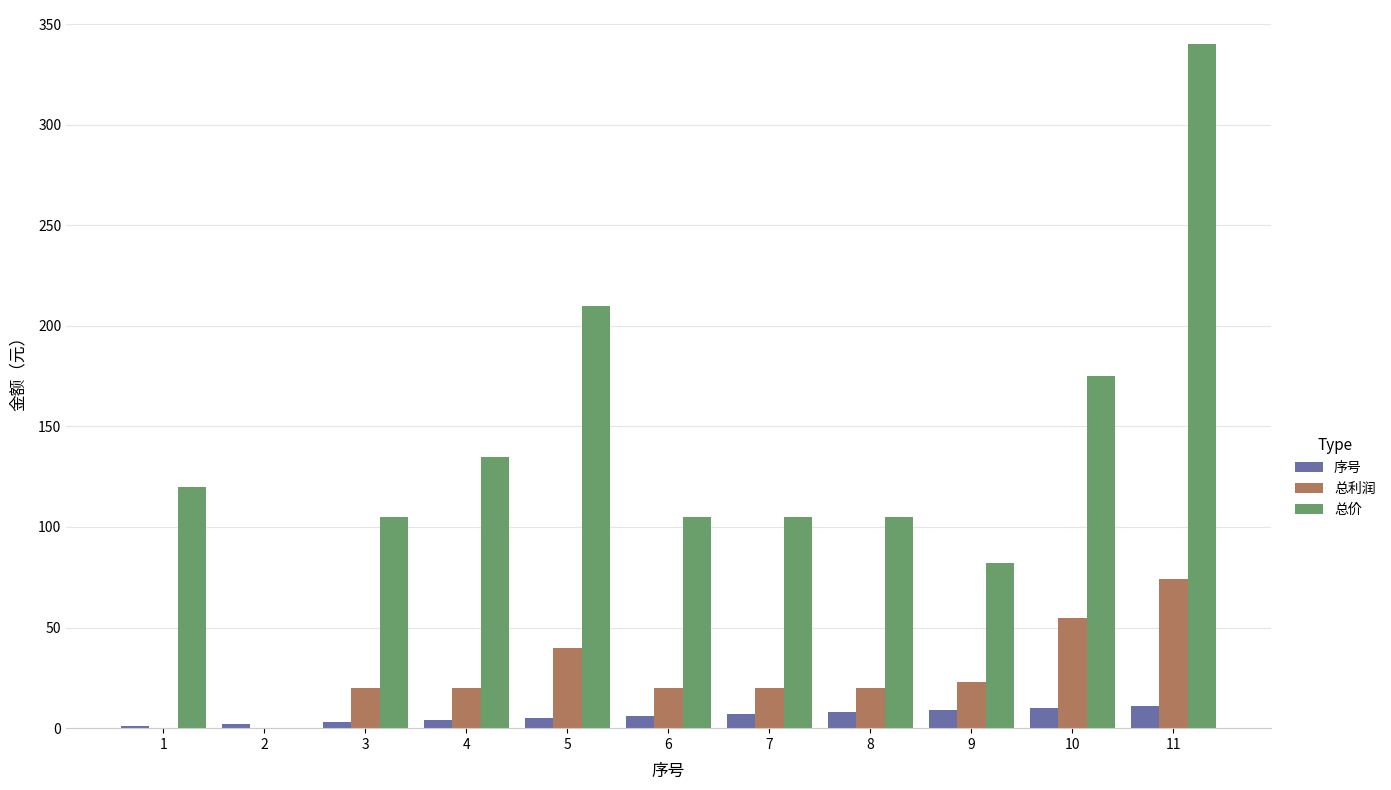

What is the maximum value shown in the chart?

340